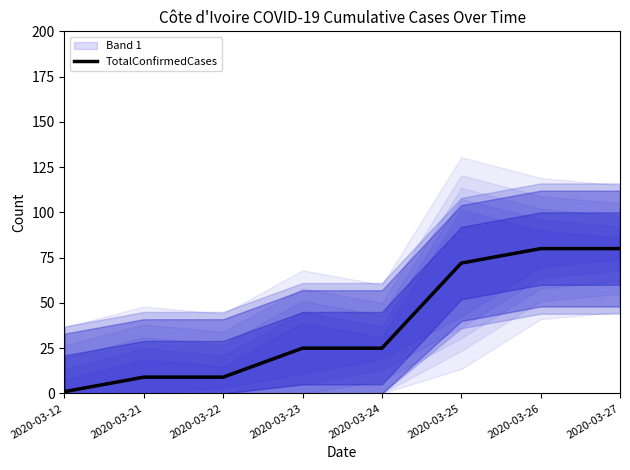

Reading left to right, extract all data points from this chart.

2020-03-12=1	2020-03-21=9	2020-03-22=9	2020-03-23=25	2020-03-24=25	2020-03-25=72	2020-03-26=80	2020-03-27=80